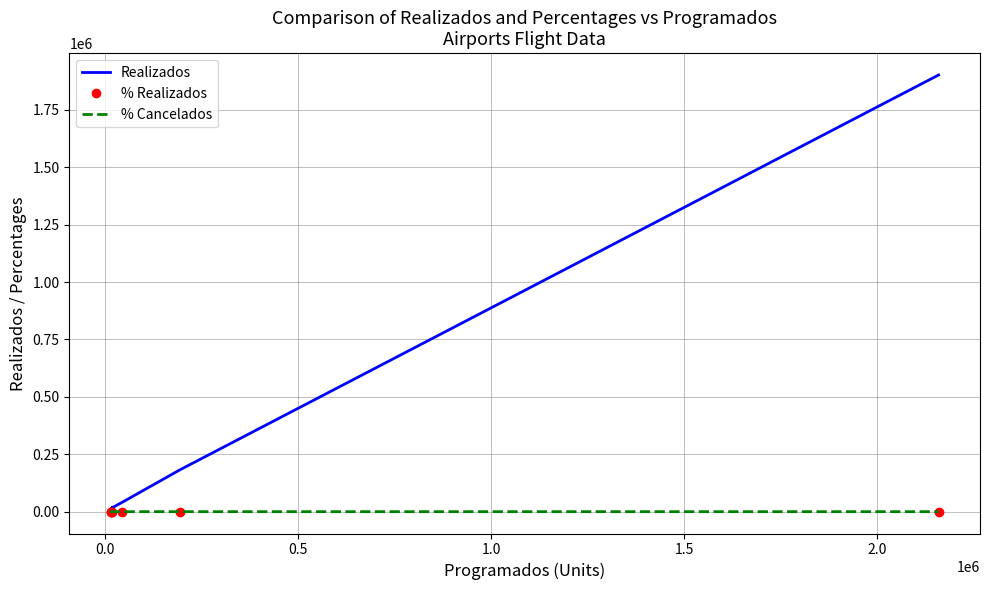

True or false: % Realizados and Realizados cross at least once.

False